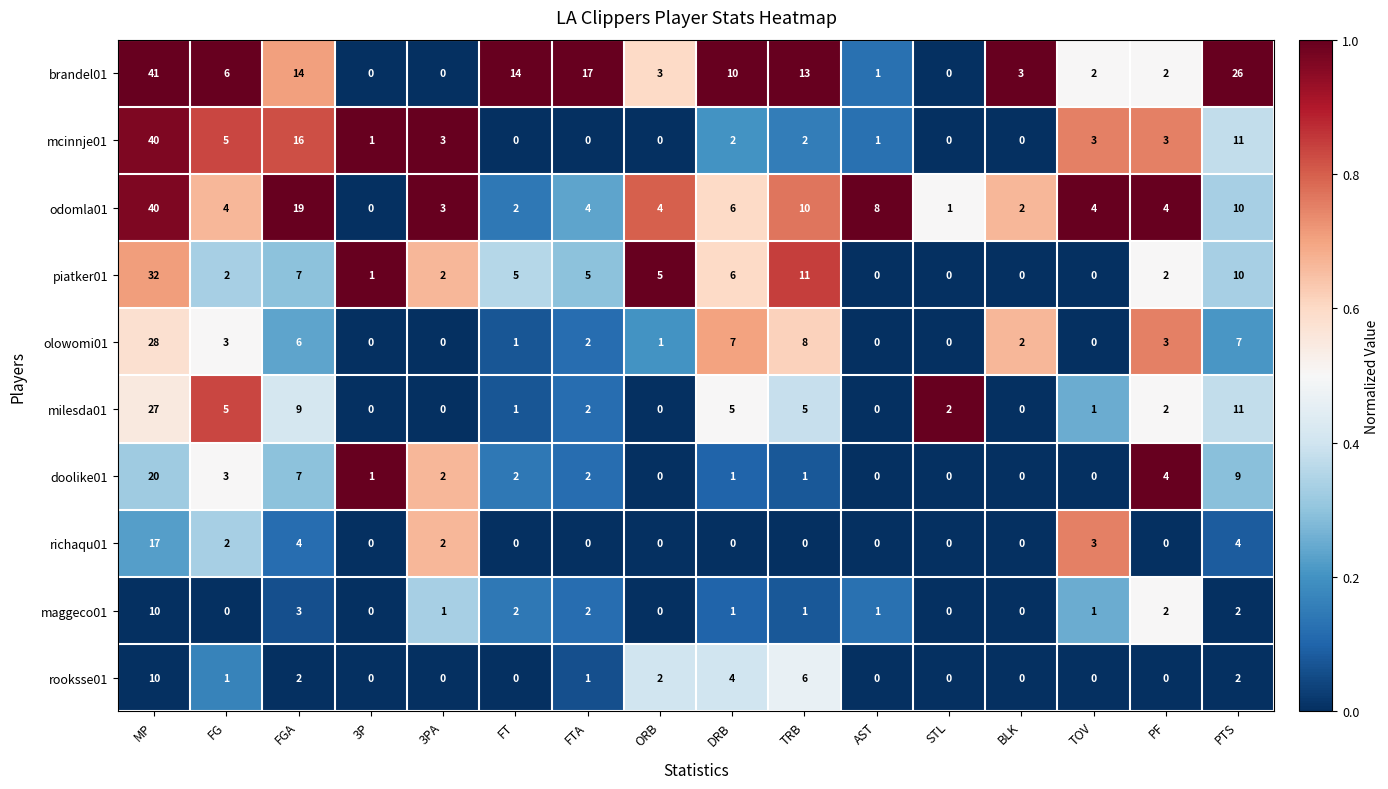

Which series has the largest range (max minus min)?

brandel01